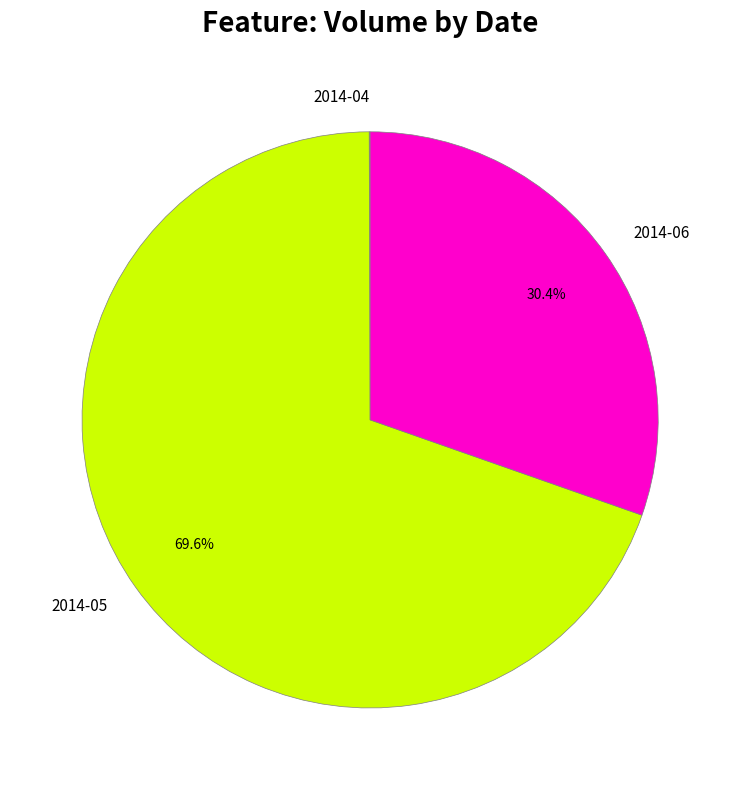

Combined, what portion of the pie is 2014-05 and 2014-06?

99.9%